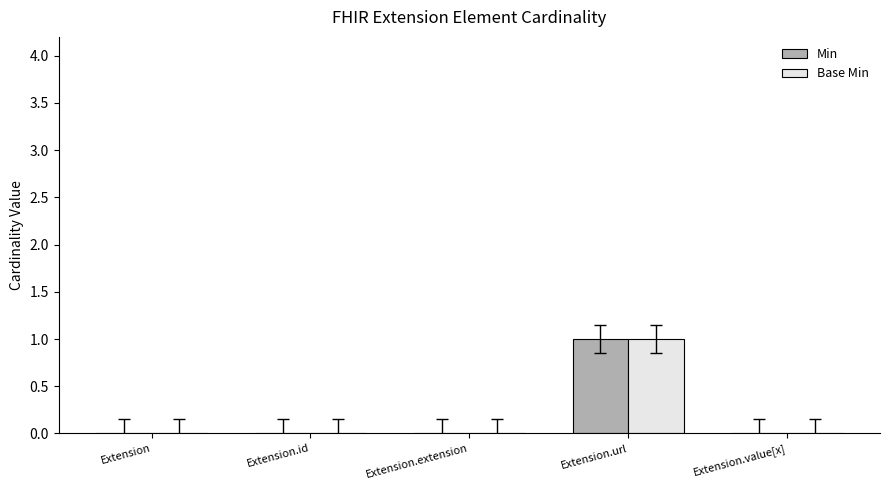

Reading left to right, what are all the values shown in this chart?

Min: Extension=0	Extension.id=0	Extension.extension=0	Extension.url=1	Extension.value[x]=0
Base Min: Extension=0	Extension.id=0	Extension.extension=0	Extension.url=1	Extension.value[x]=0